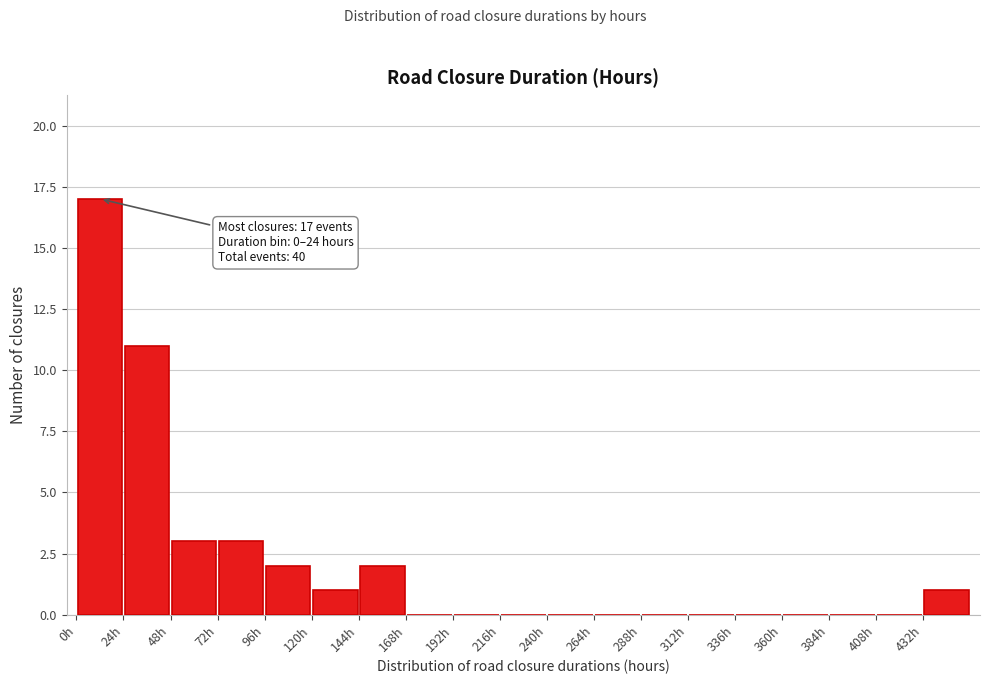

Which range on the x-axis has the tallest bar?

0 to 24